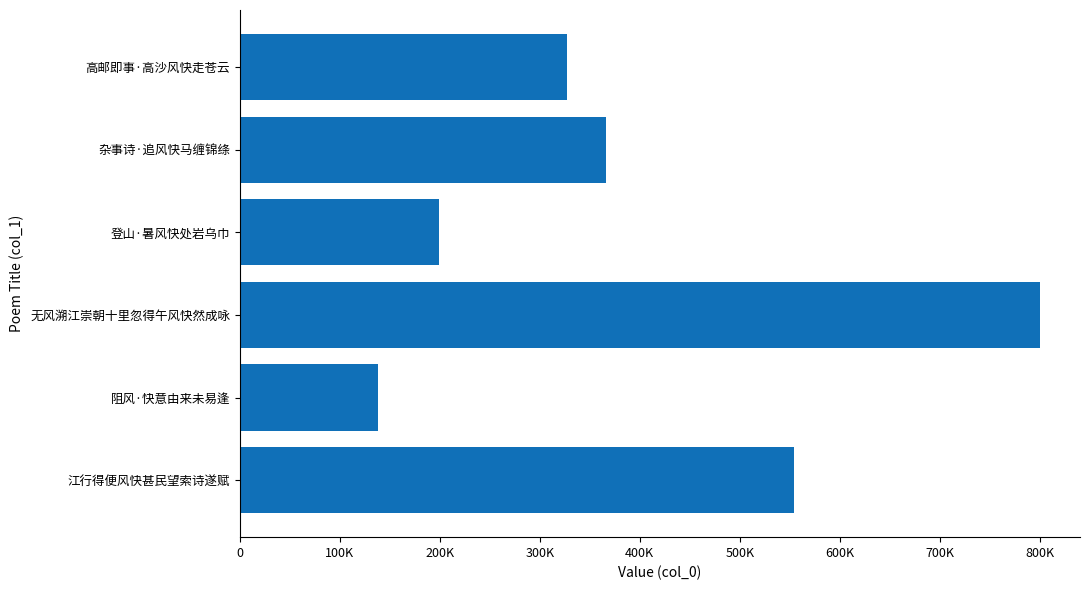

What is the average value?

397506